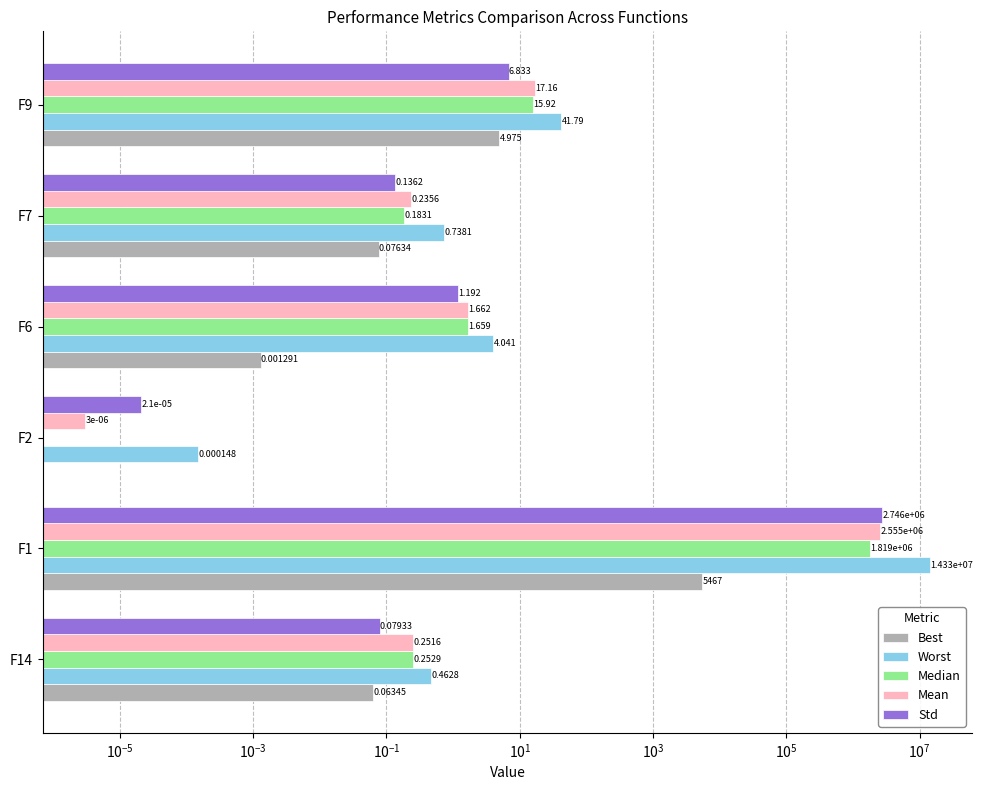

Reading left to right, transcribe all the data shown in this chart.

Best: 0.1	5466.5	0.0	0.0	0.1	5.0
Worst: 0.5	14325634.3	0.0	4.0	0.7	41.8
Median: 0.3	1819220.8	0.0	1.7	0.2	15.9
Mean: 0.3	2555461.6	0.0	1.7	0.2	17.2
Std: 0.1	2745914.7	0.0	1.2	0.1	6.8